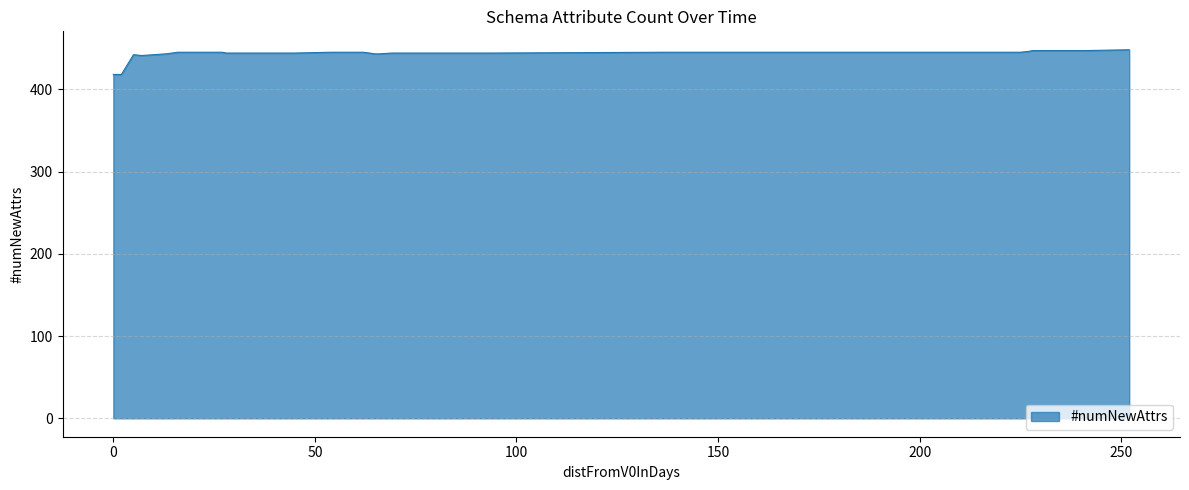

What is the smallest value displayed?

418